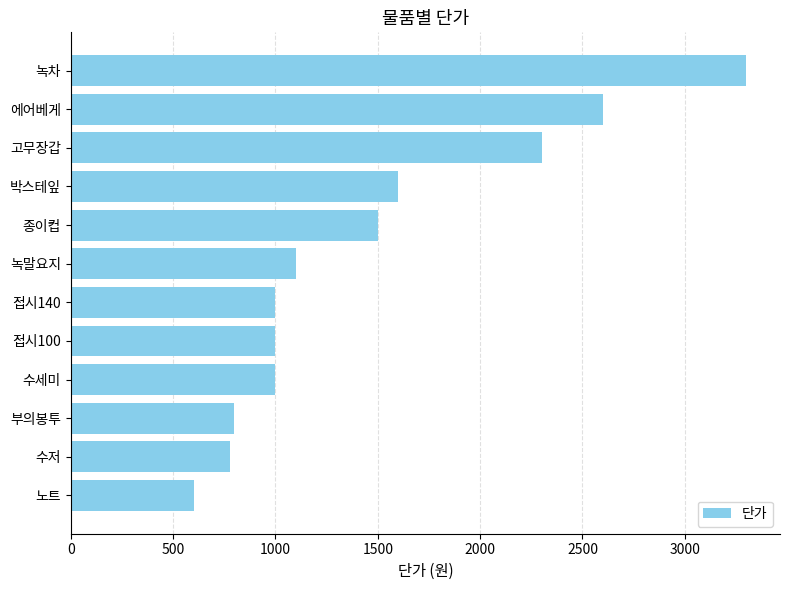

What is the sum of the values at 박스테잎 and 접시100?

2600